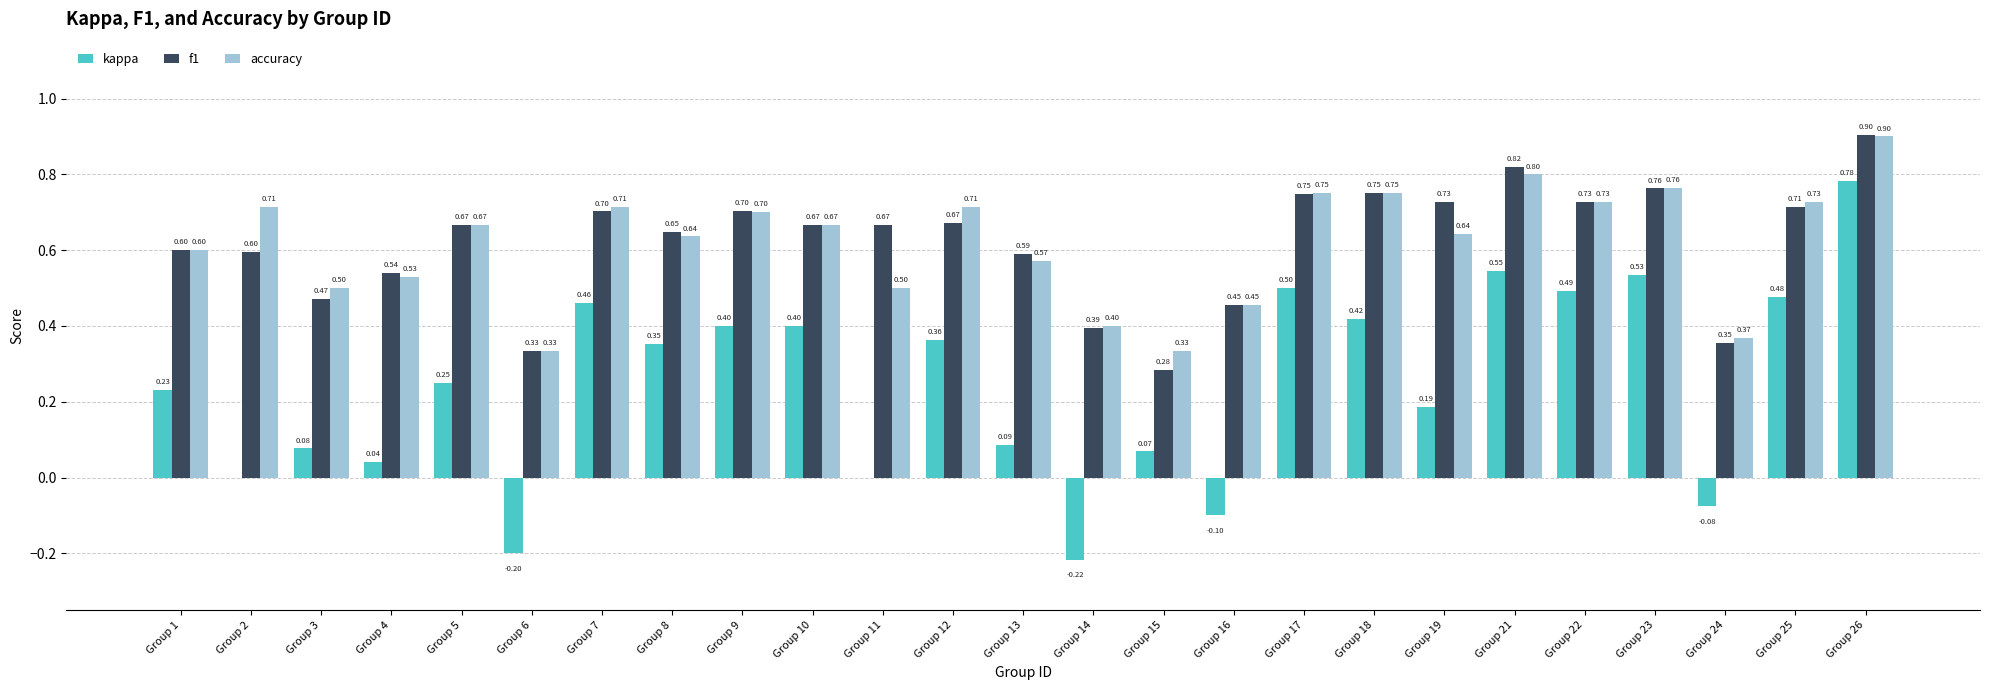

The value of accuracy at Group 23 is 0.8. True or false?

True